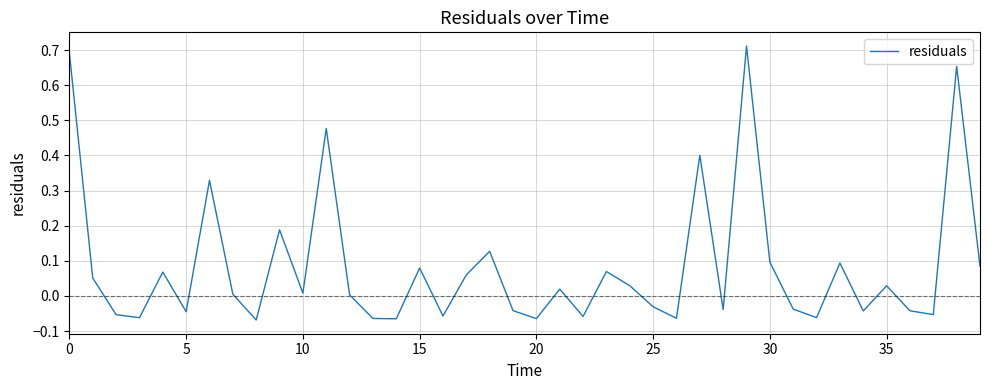

How many interior local valleys (lower than both neighbors) does the data have?

13